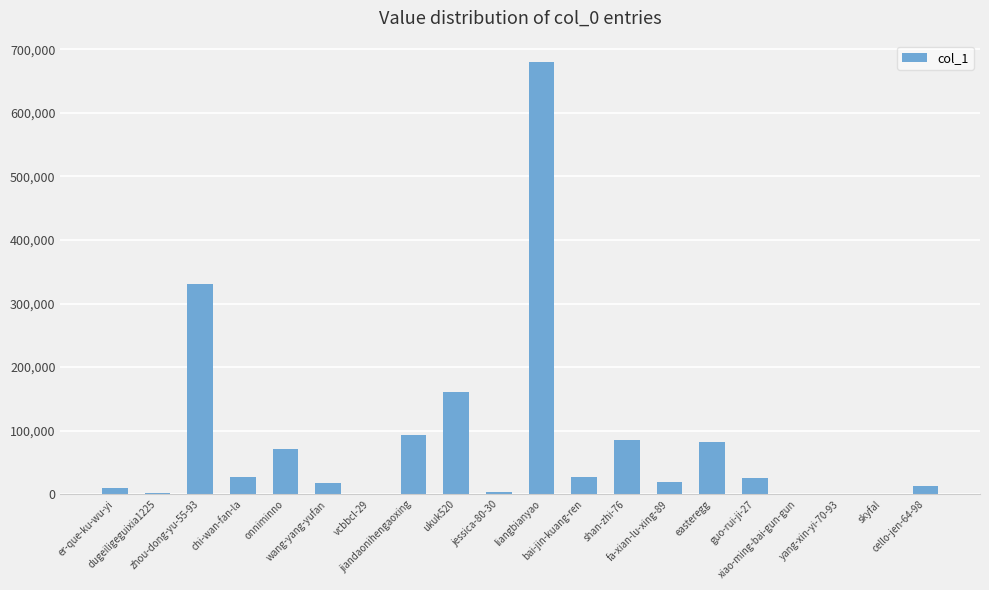

What is the greatest value displayed?

679851